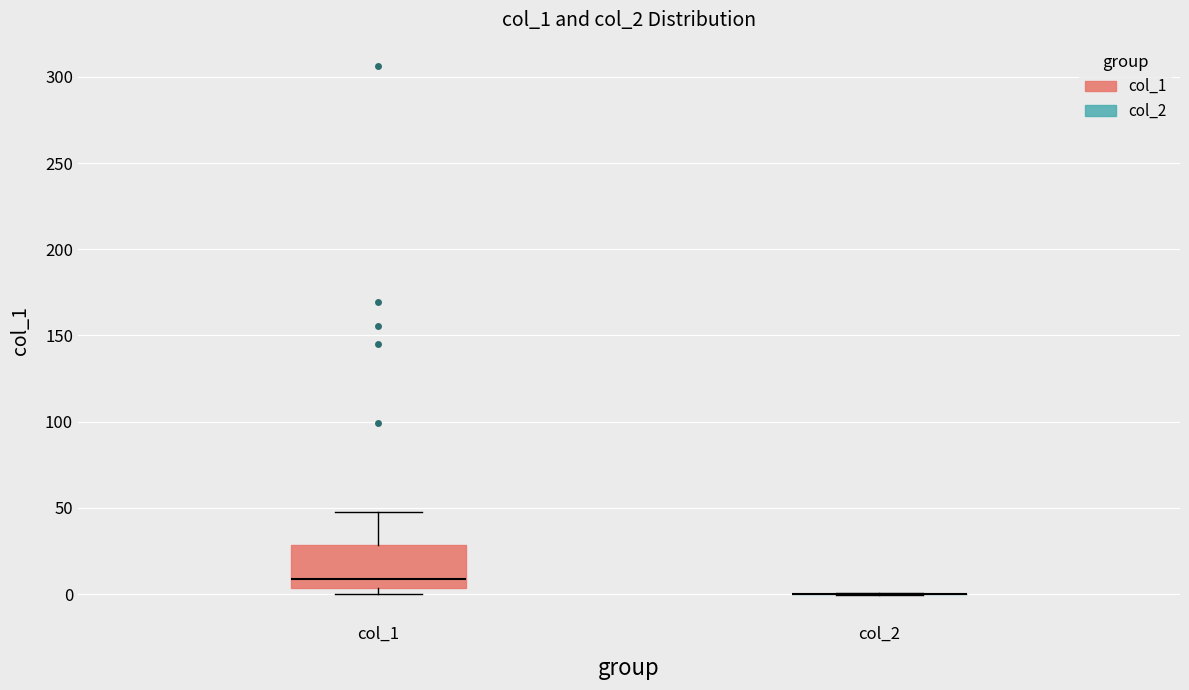

Where is the lower edge of the box for col_1 on the y-axis? The values are not printed on the chart, so give them approximately, as read against the axis.

5